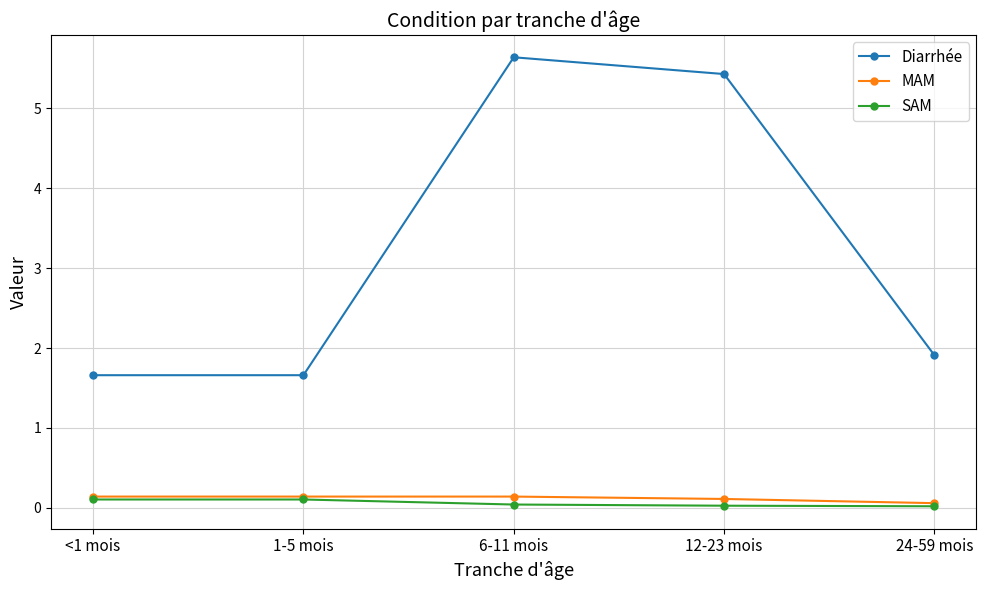

What is the approximate value of Diarrhée at <1 mois?

1.7